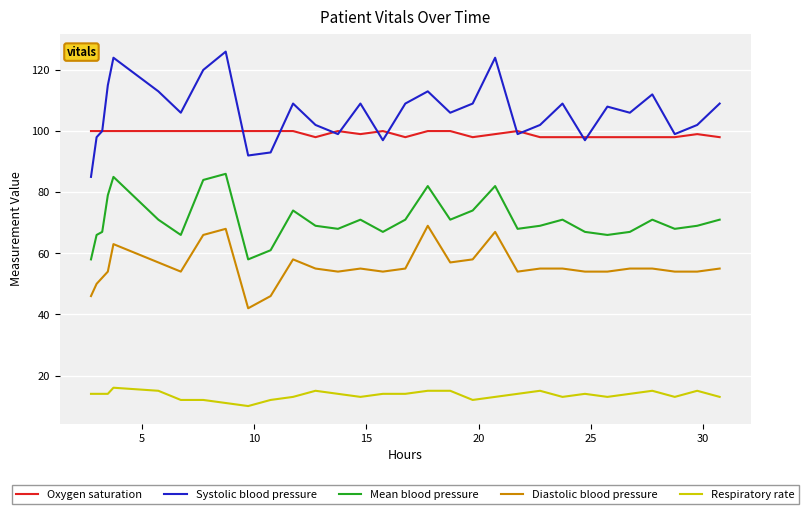

Which series has the largest total across all categories?

Systolic blood pressure